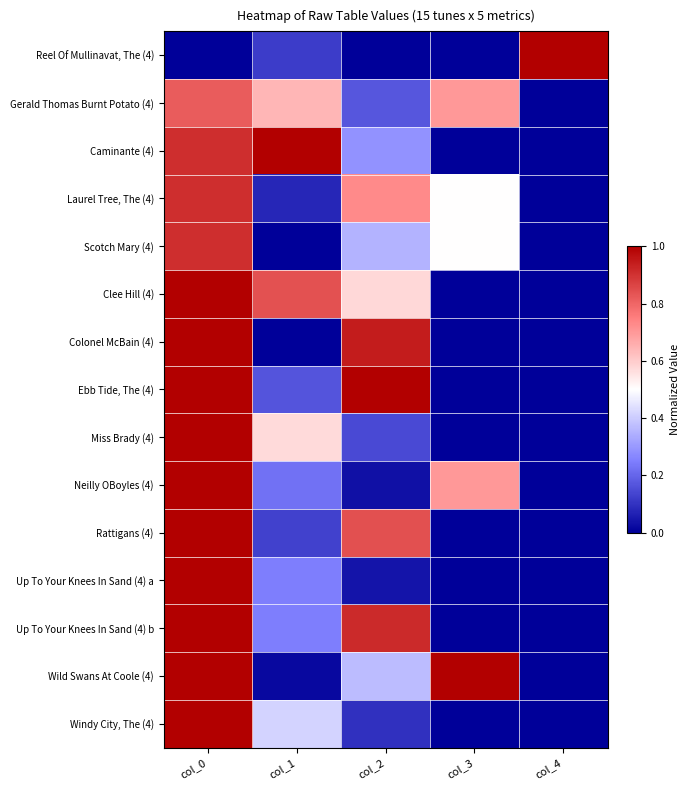

At how many categories does at least one series exceed 0?

5